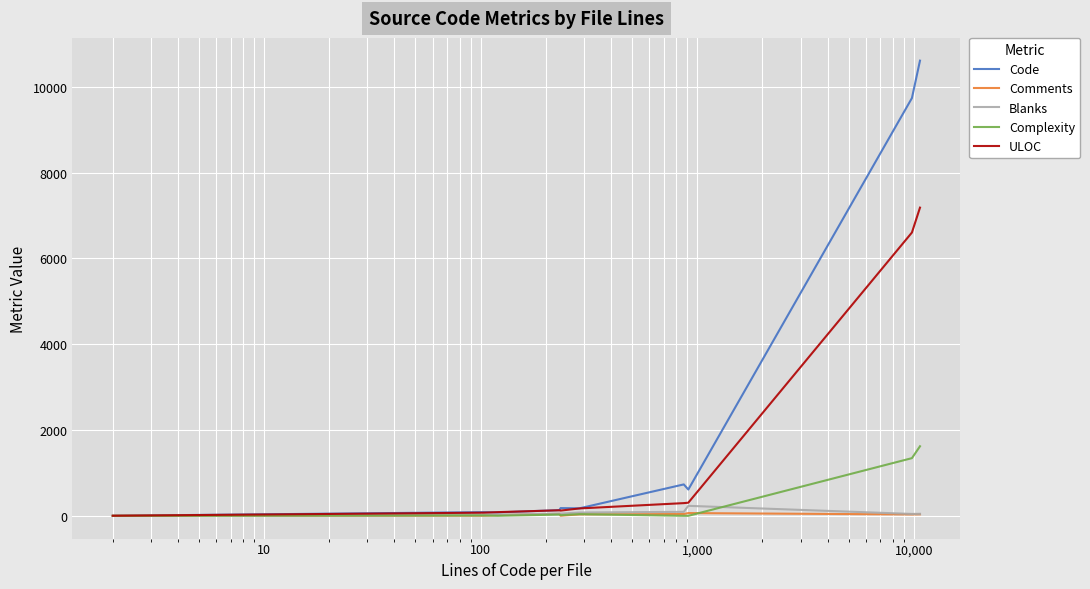

Rank the series by their maximum value, from highest to lowest.

Code, ULOC, Complexity, Blanks, Comments